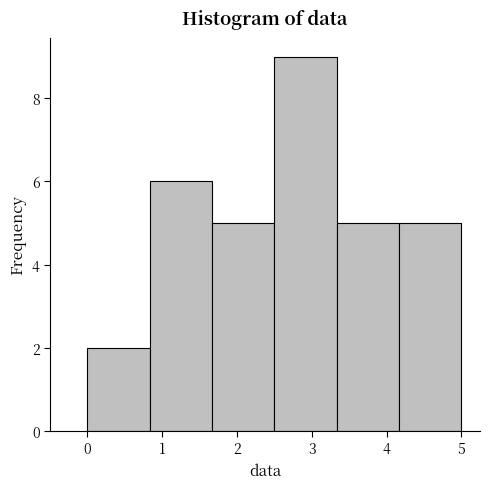

How tall is the bar that spans 0.0 to 0.8 on the x-axis? Neither the bar edges nor the heights are printed on the chart, so give them approximately, as read against the axes.

2